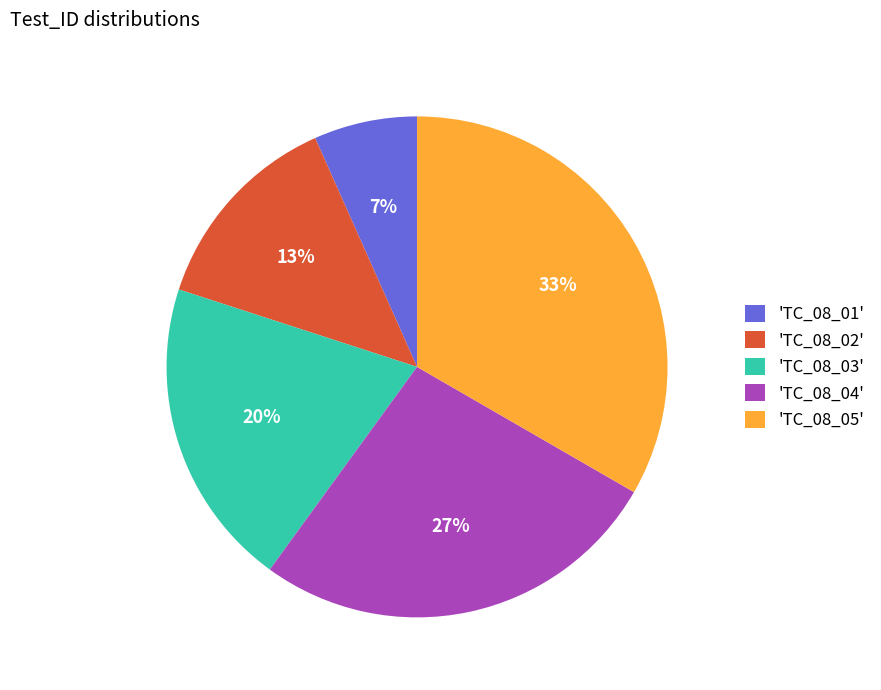

What is the ratio of the value at 'TC_08_03' to the value at 'TC_08_02'?

1.5